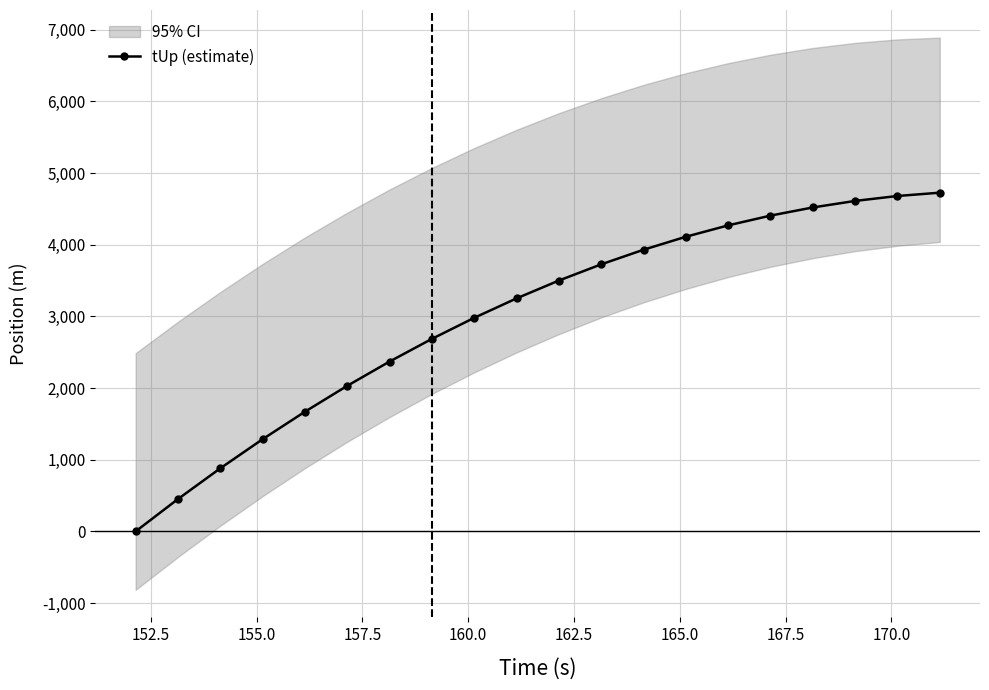

What is the maximum value for tUp (estimate)?

4725.4